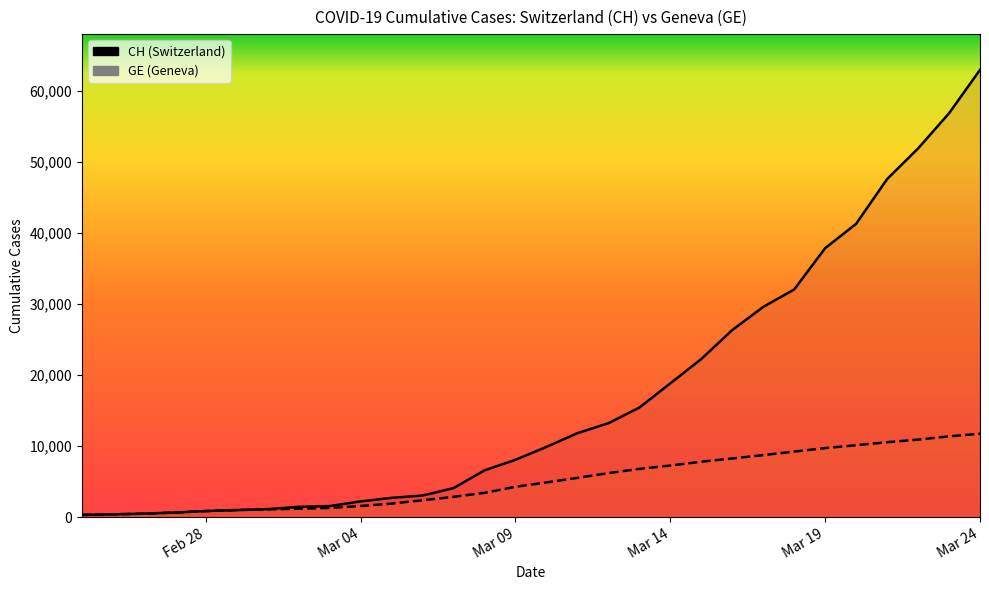

What is the value of the CH point at the 8th from the left?

1436